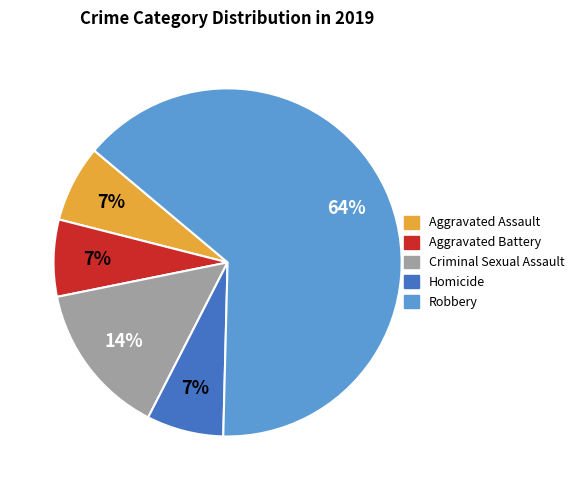

To the nearest percent, what portion does Criminal Sexual Assault represent?

14%